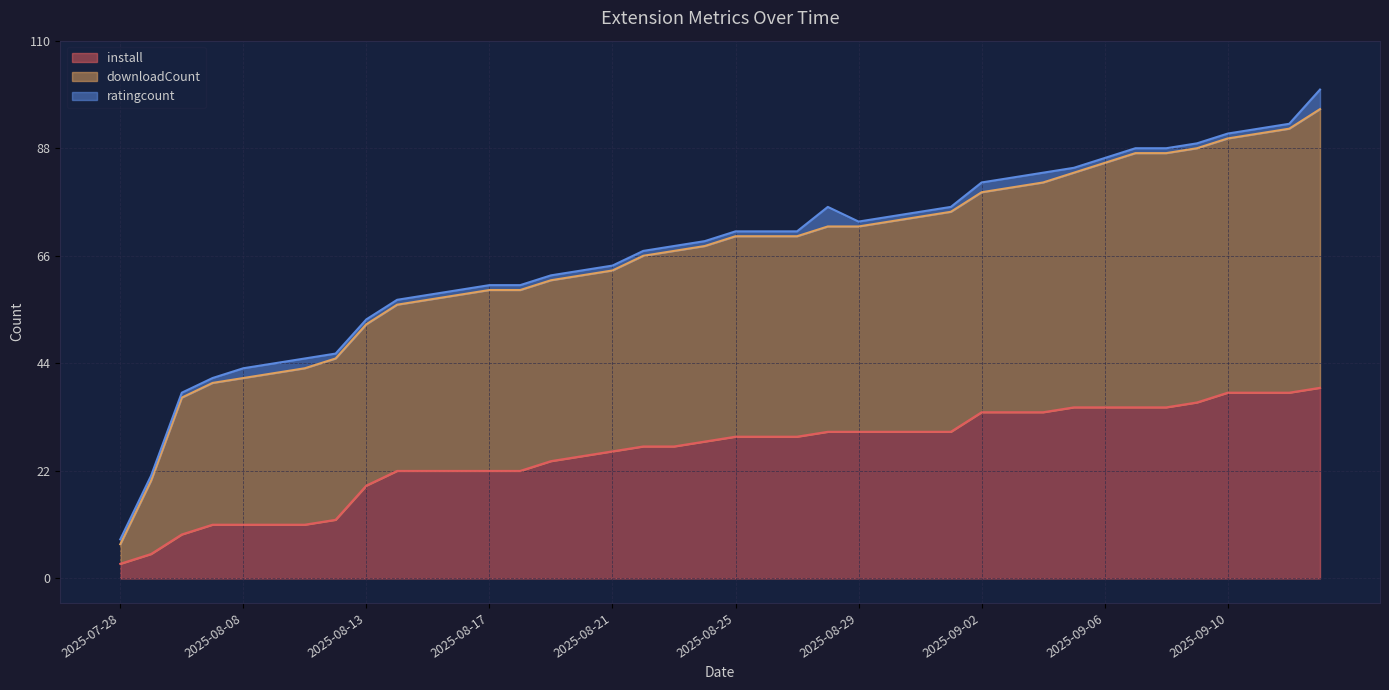

What is the sum of all install values?

1027